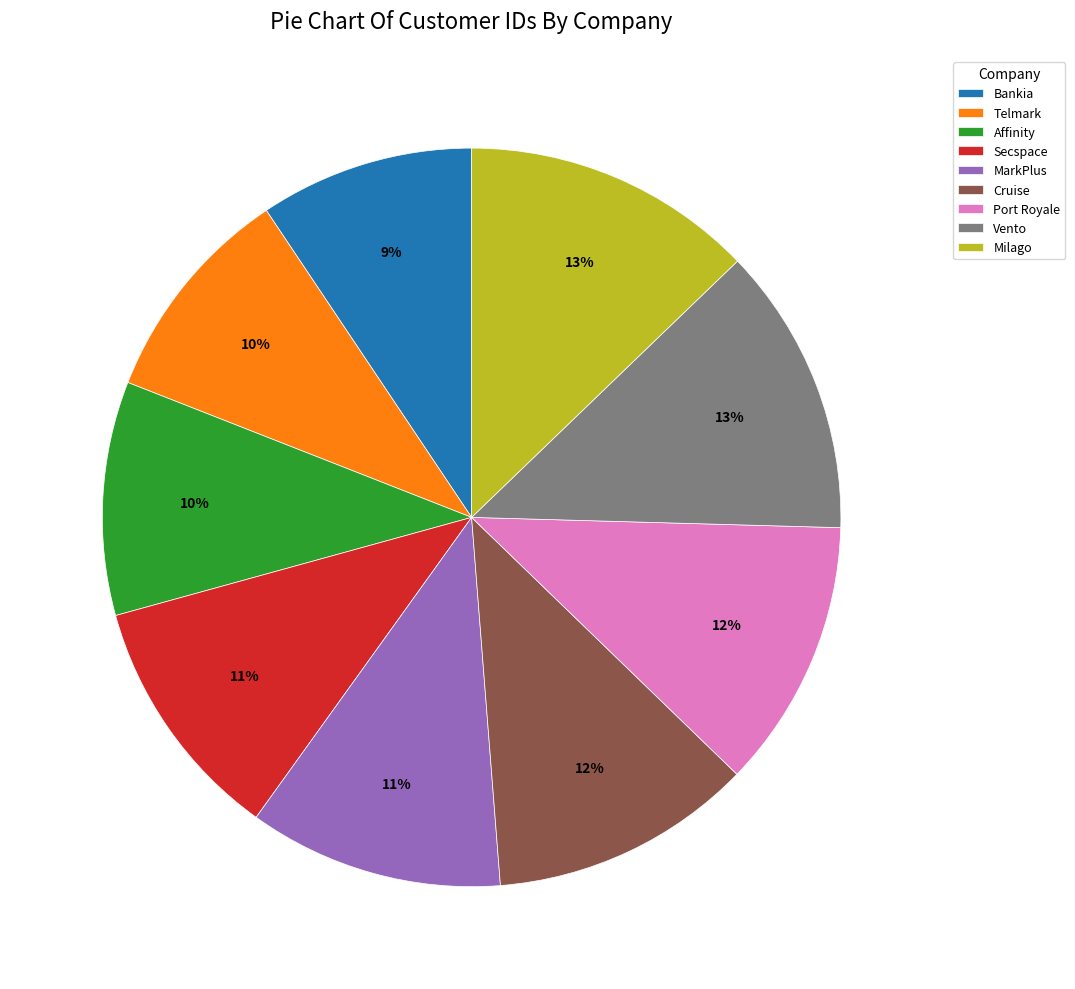

True or false: MarkPlus accounts for 1% of the total.

False